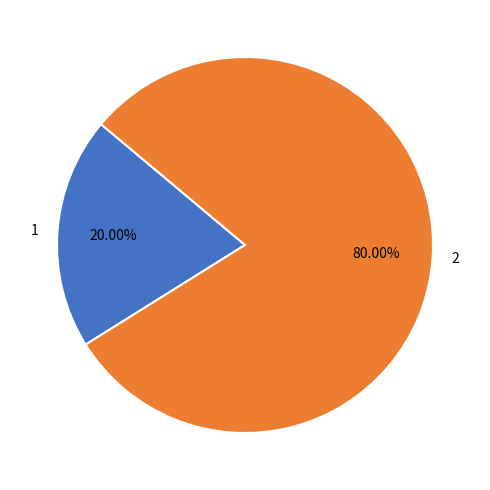

Rank the categories by value from highest to lowest.

2, 1